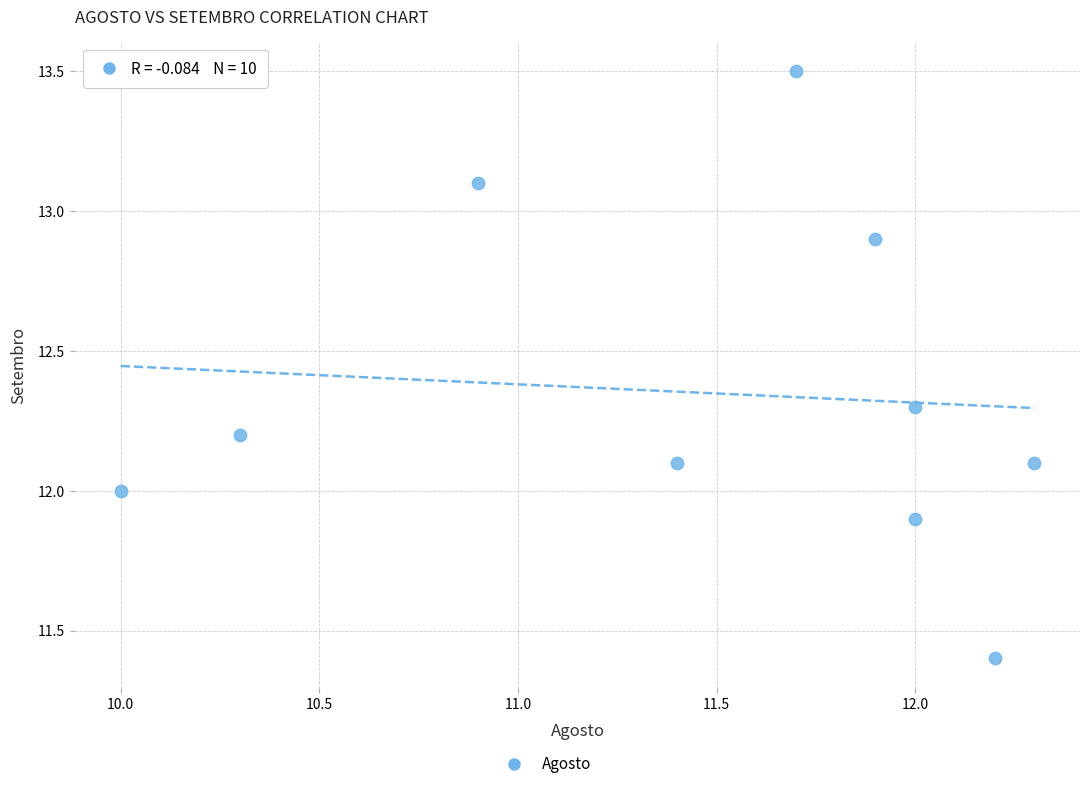

What is the range of Y values (max minus min)?

2.1